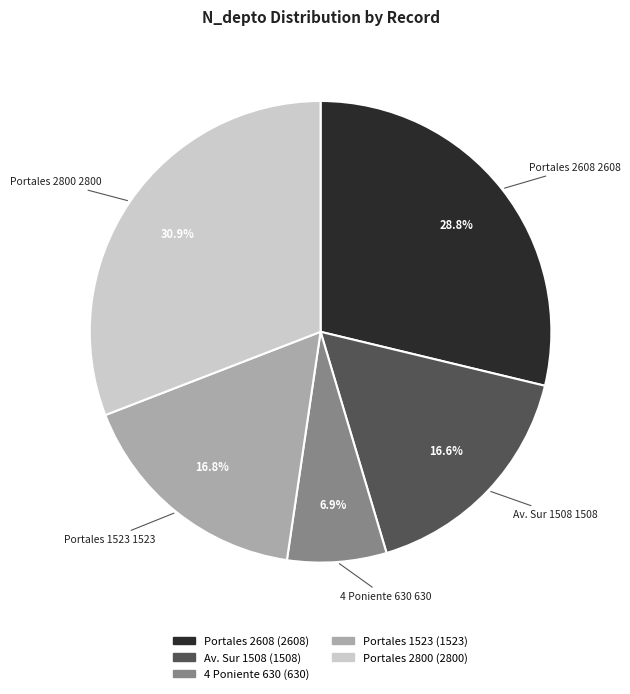

Is there any slice that represents more than half of the pie?

No